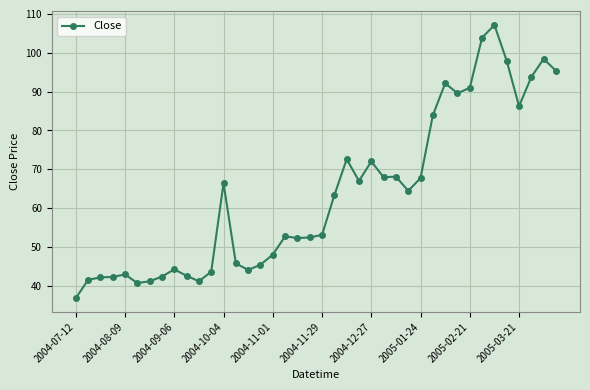

What is the value of the 13th point from the left?

66.5